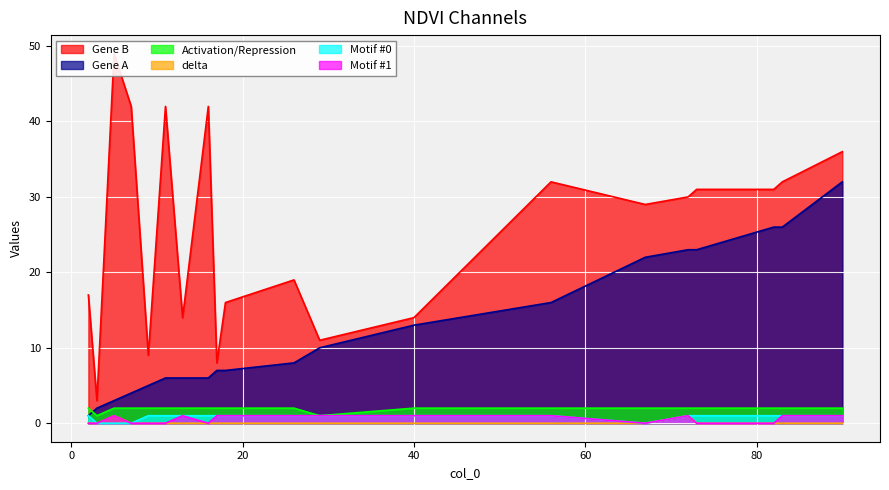

Does the chart display data point markers on the line(s)?

No